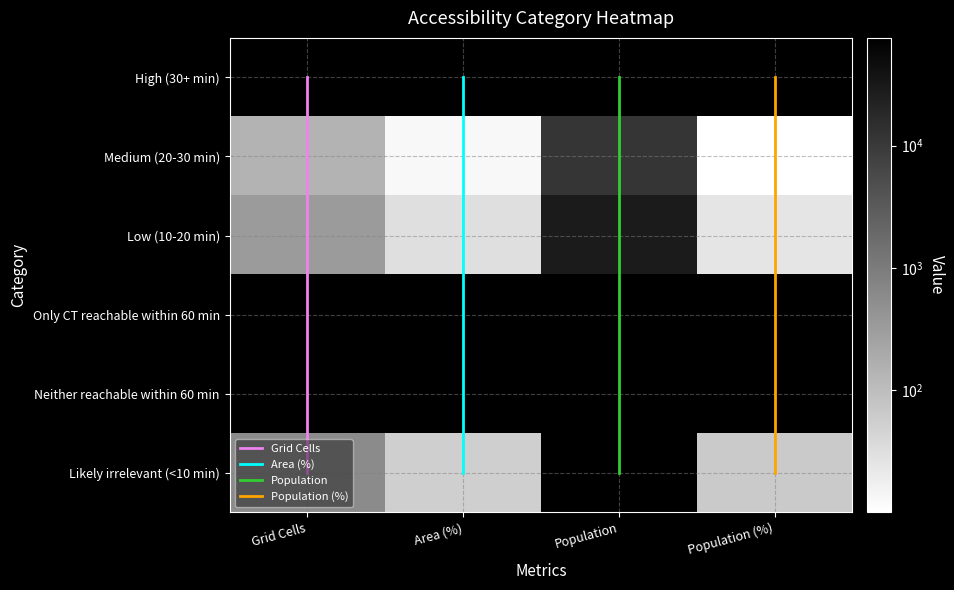

What is the difference between the highest and lowest values at Population?

63860.0